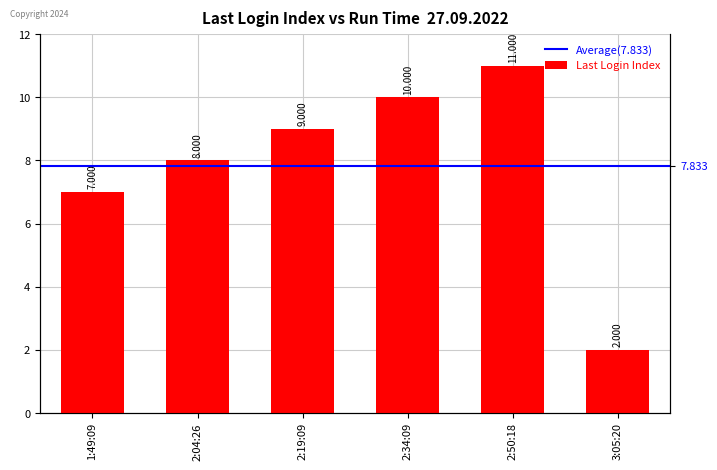

What position from the left is 1:49:09?

1